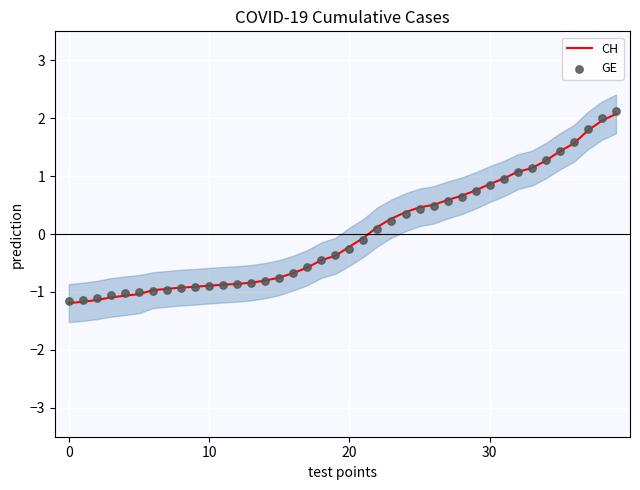

At which category is the sum across all series the highest?

39